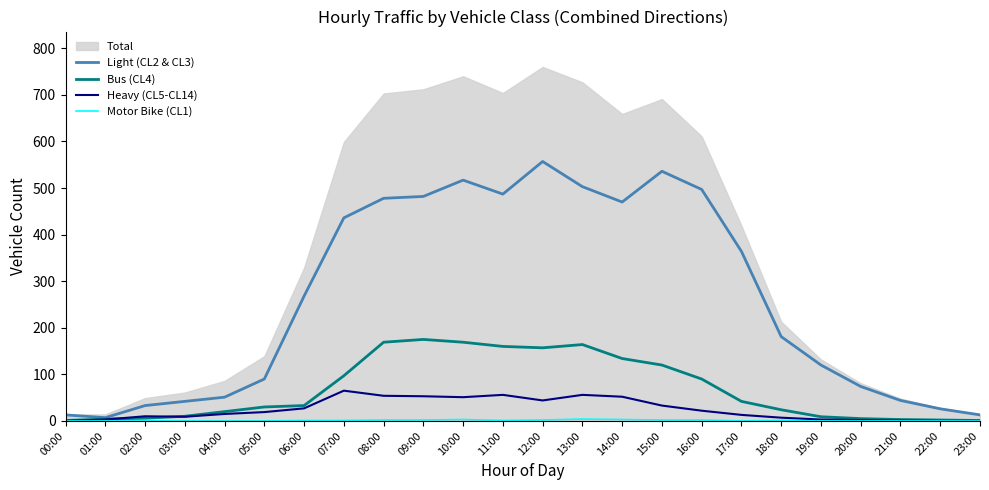

Is it true that Bus (CL4) equals 20 at 04:00?

True